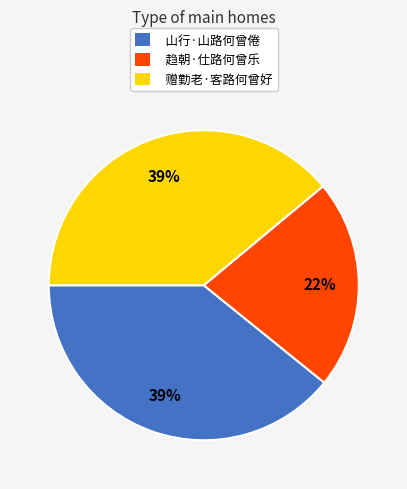

Which slice is the smallest?

趋朝·仕路何曾乐